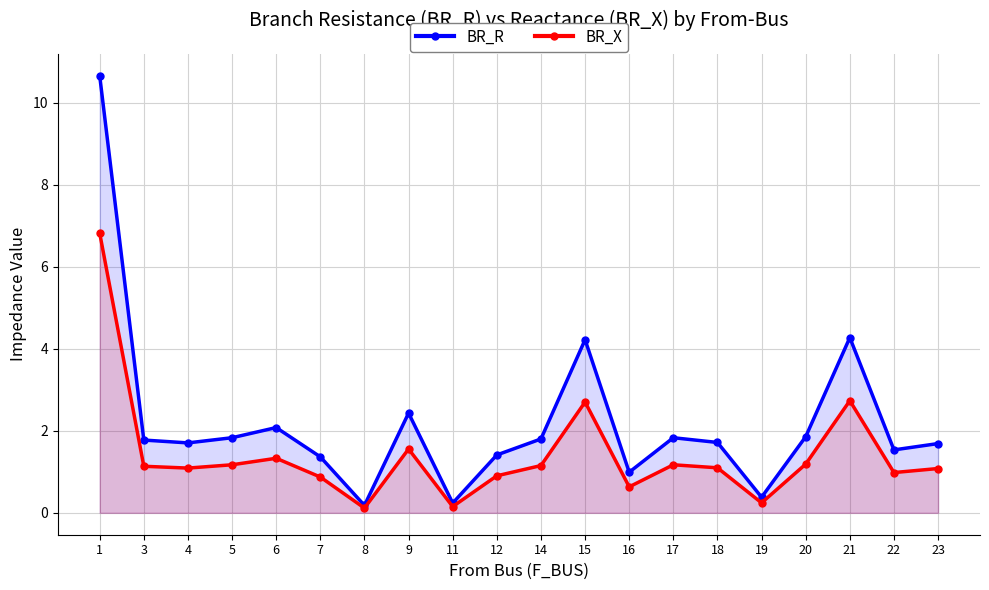

How many series are shown in this chart?

2